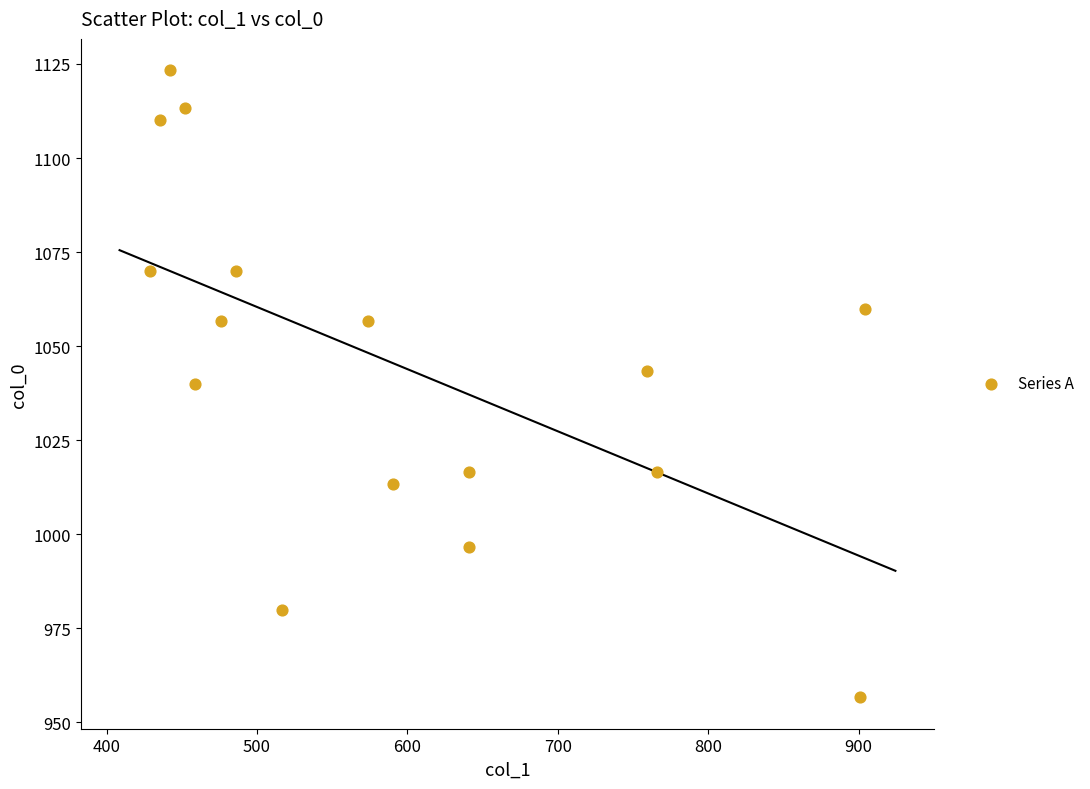

What is the range of Y values (max minus min)?

166.7